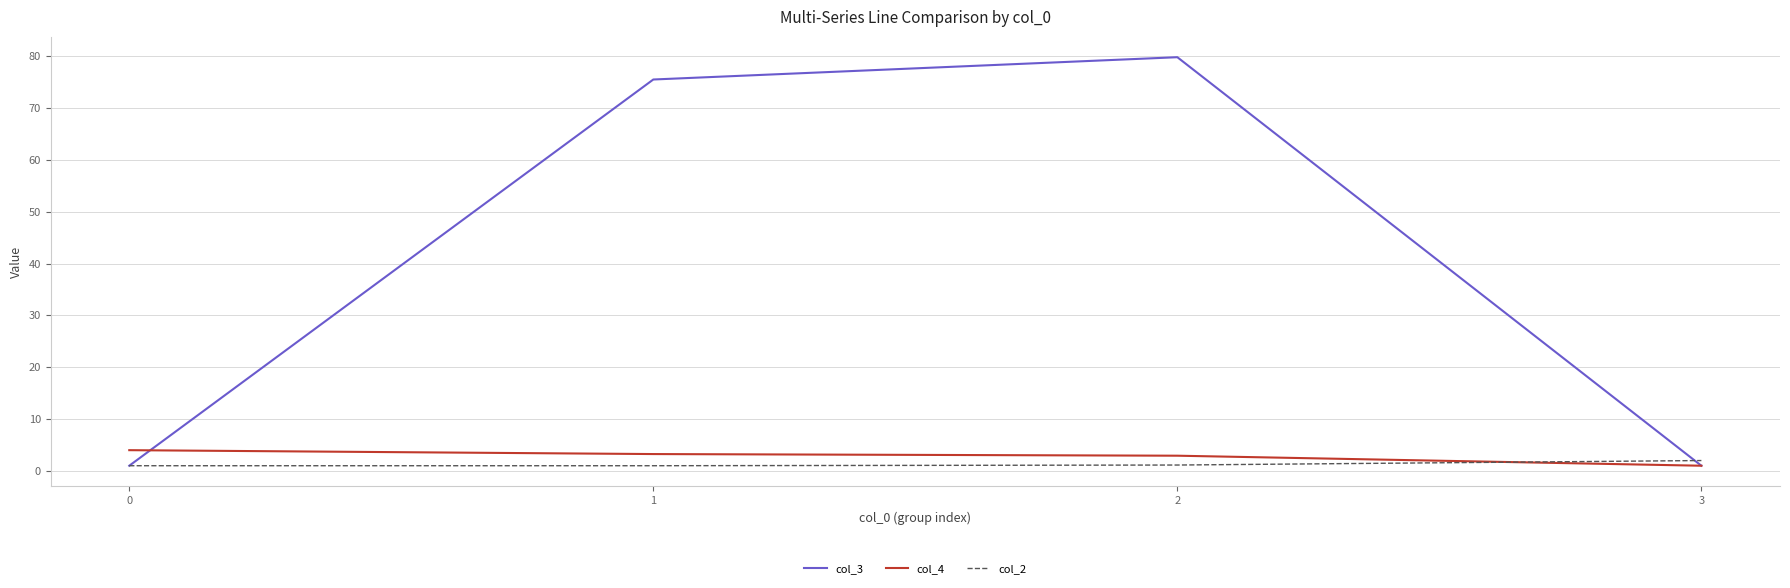

Does the chart have visible grid lines?

Yes